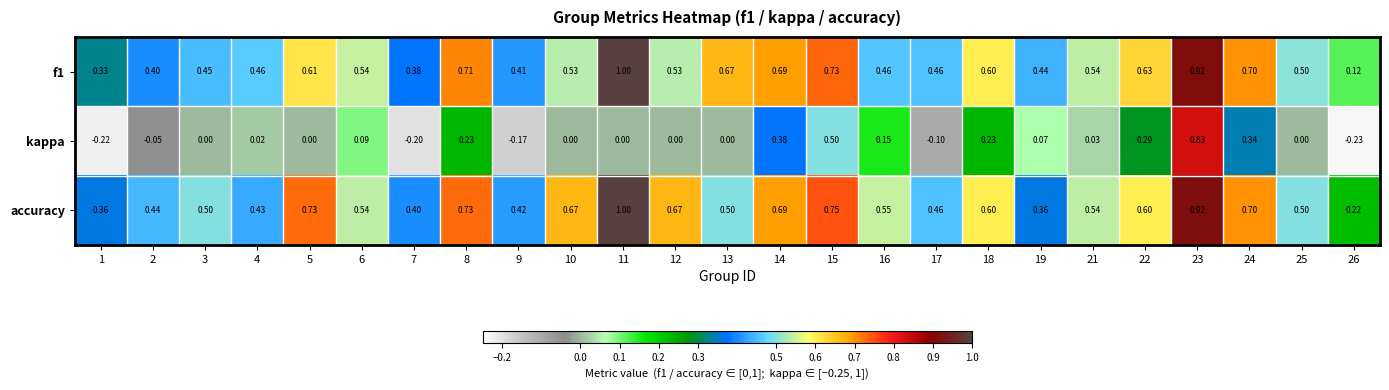

At which category is the sum across all series the highest?

23